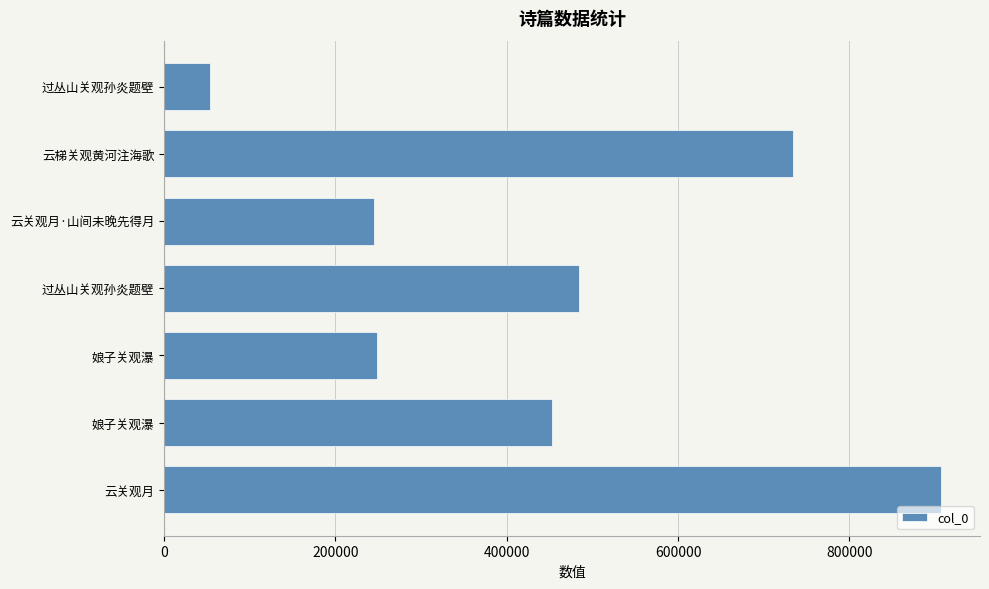

What is the greatest value displayed?

907253